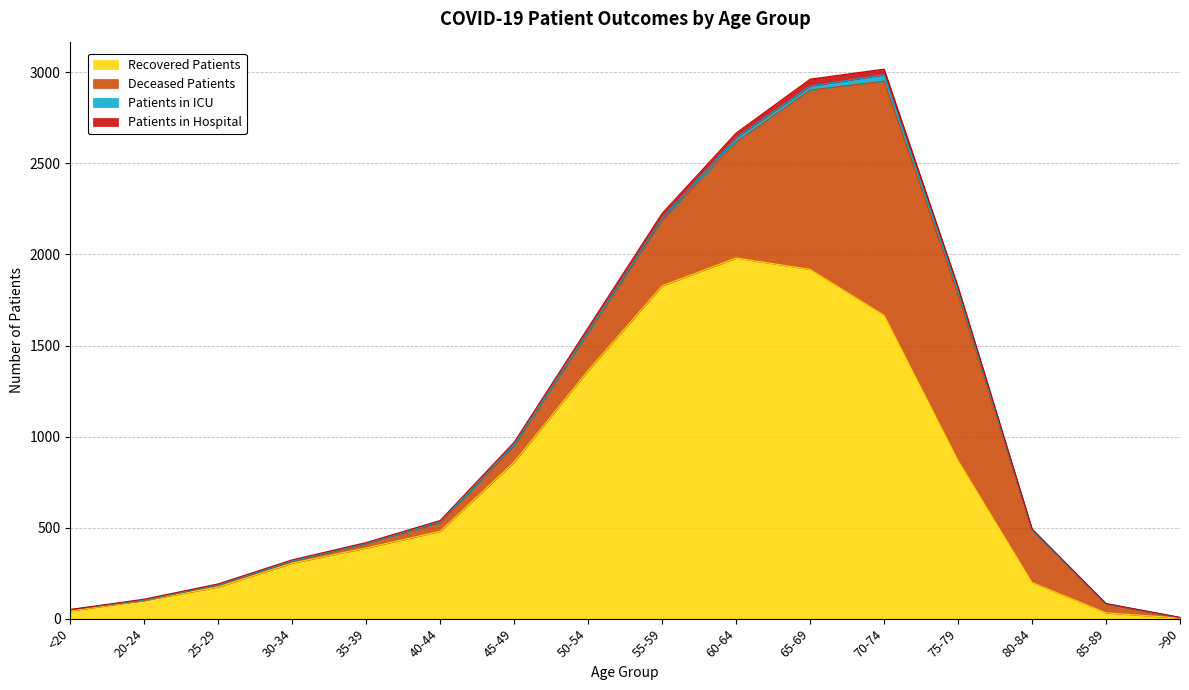

True or false: Patients in Hospital has a value of 59 at 20-24.

False